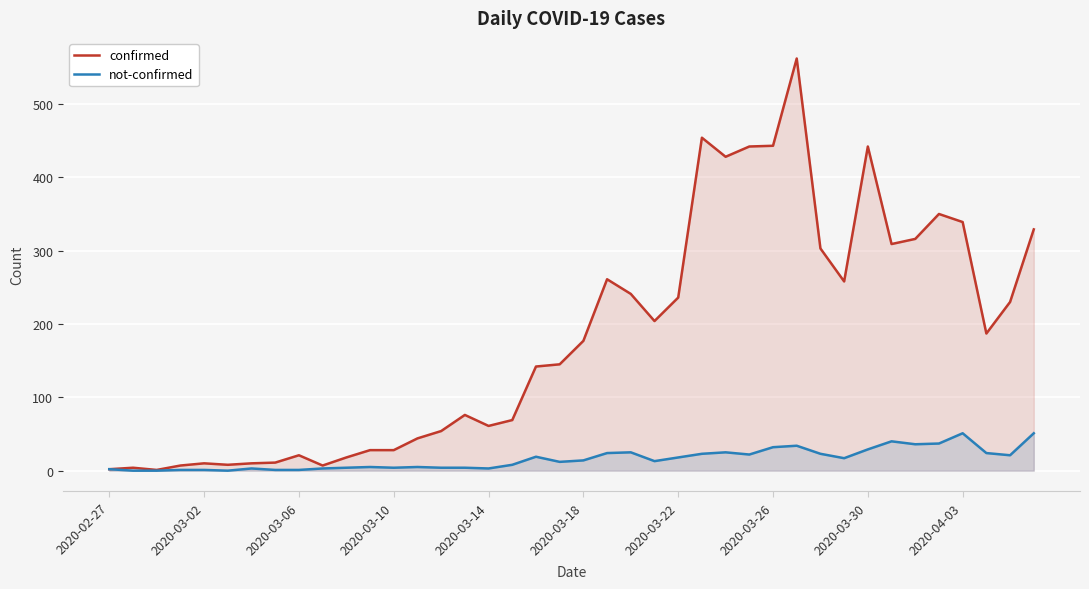

Is it true that confirmed equals 44 at 13?

True